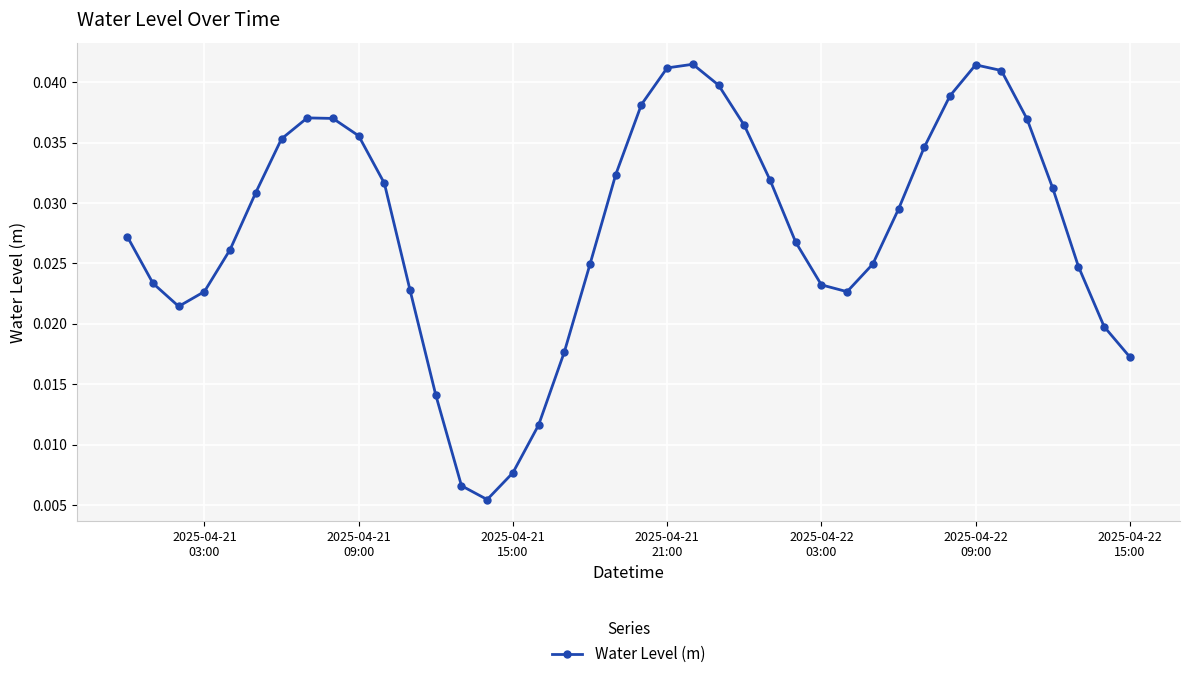

What is the sum of all values?

1.1